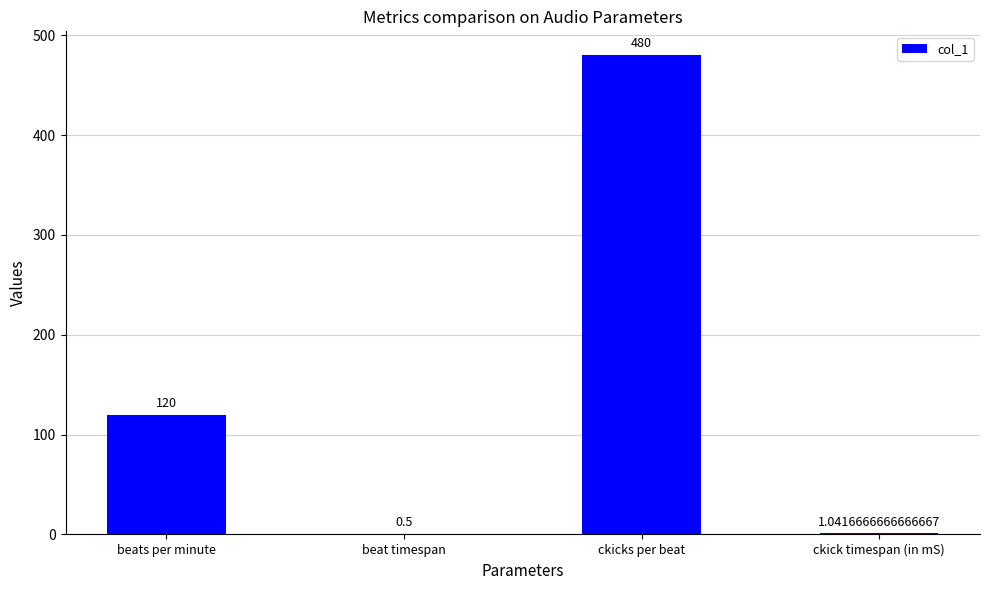

At which category does the chart reach its peak across all series?

ckicks per beat